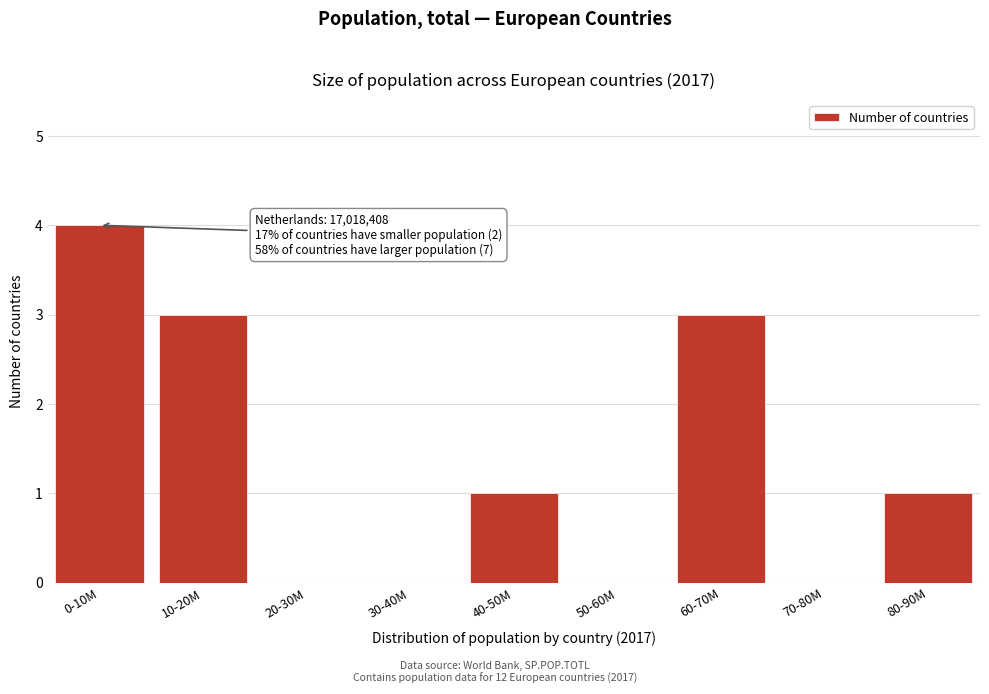

Reading left to right, extract all data points from this chart.

0-10M=4	10-20M=3	20-30M=0	30-40M=0	40-50M=1	50-60M=0	60-70M=3	70-80M=0	80-90M=1